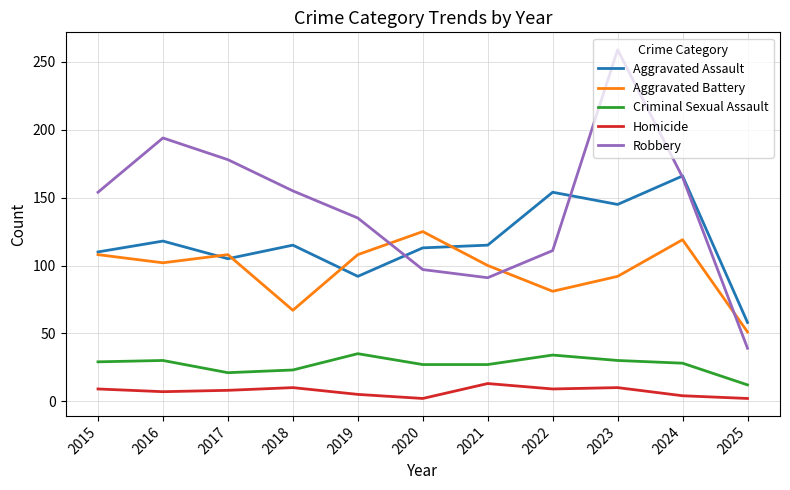

What is the minimum value shown in the chart?

2